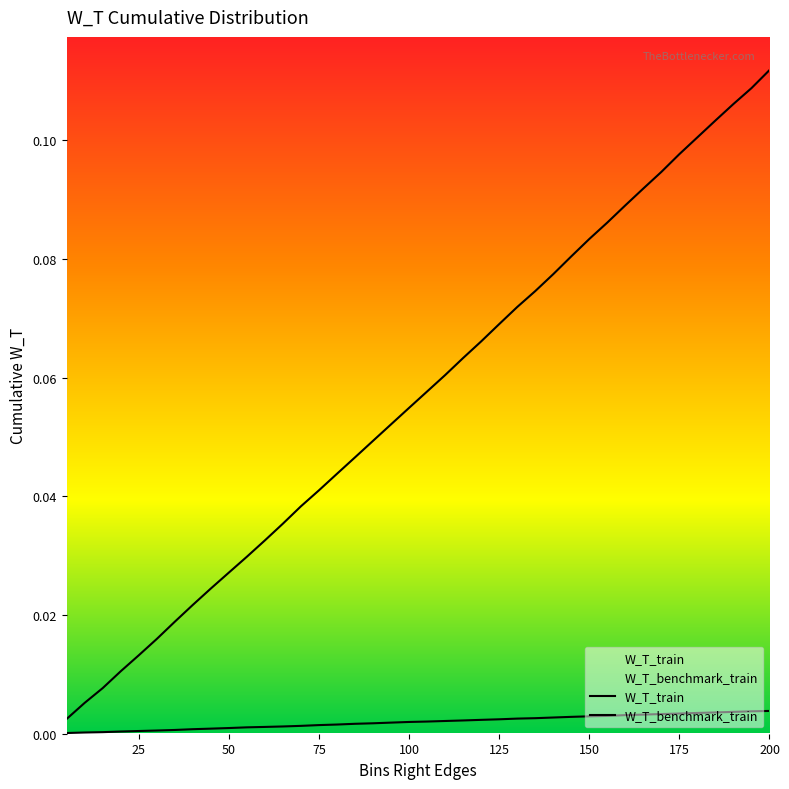

Does the chart display data point markers on the line(s)?

No